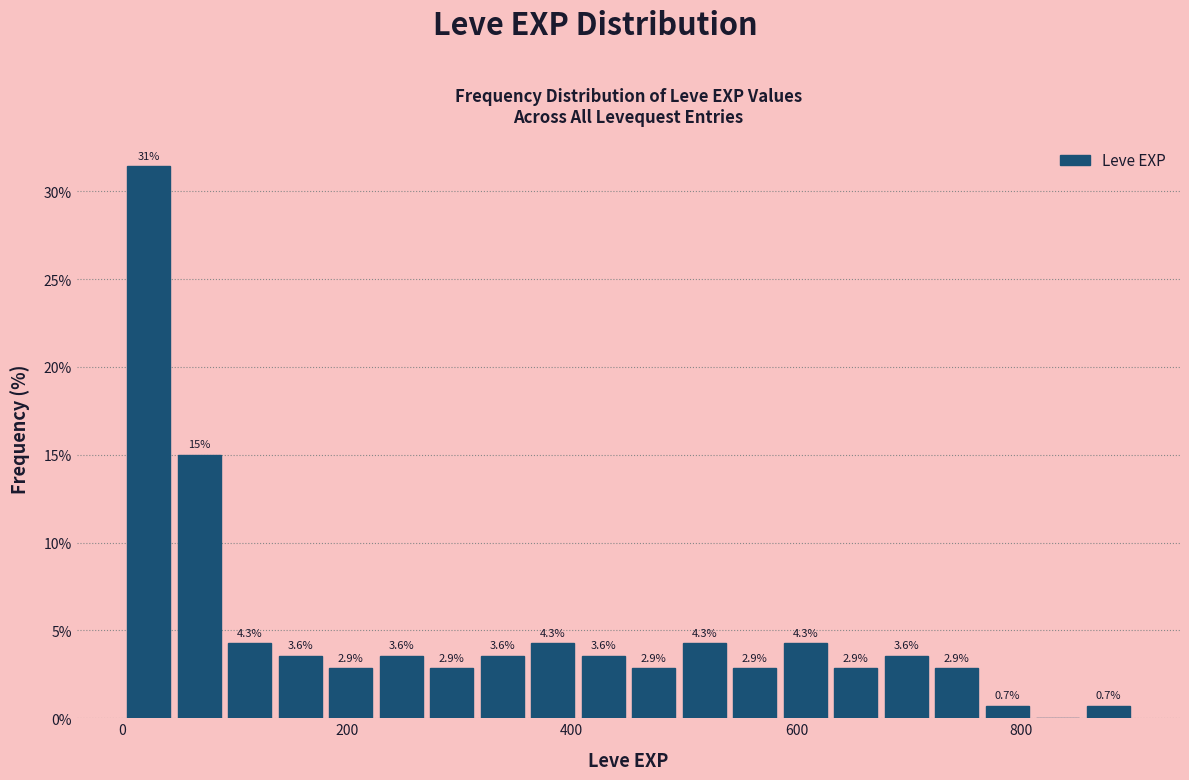

Around what value on the x-axis is the tallest bar? Give the approximate position of its centre, as read against the axis.

20